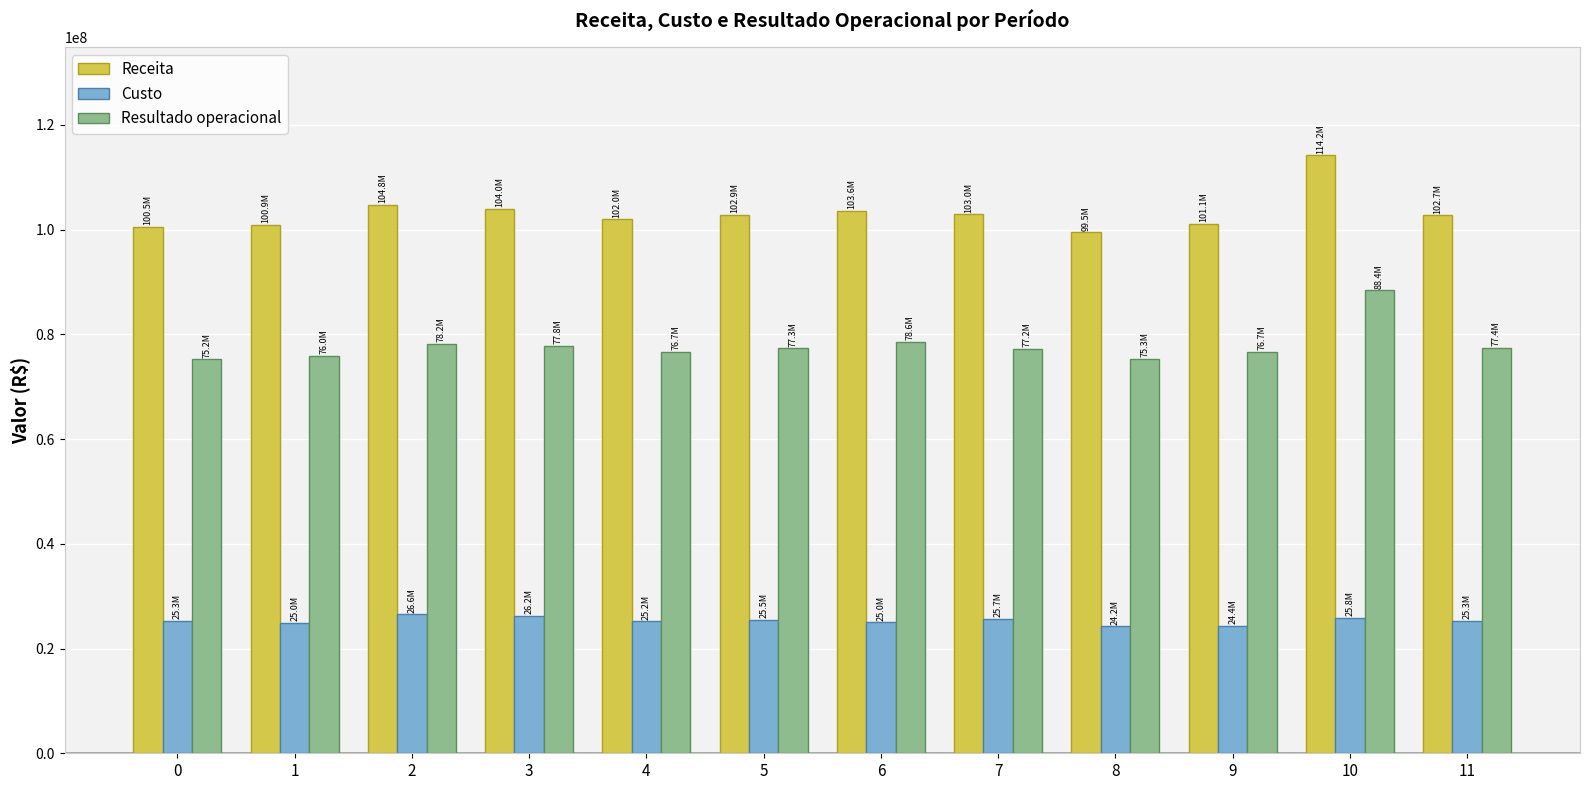

What are all the series names shown in the legend?

Receita, Custo, Resultado operacional